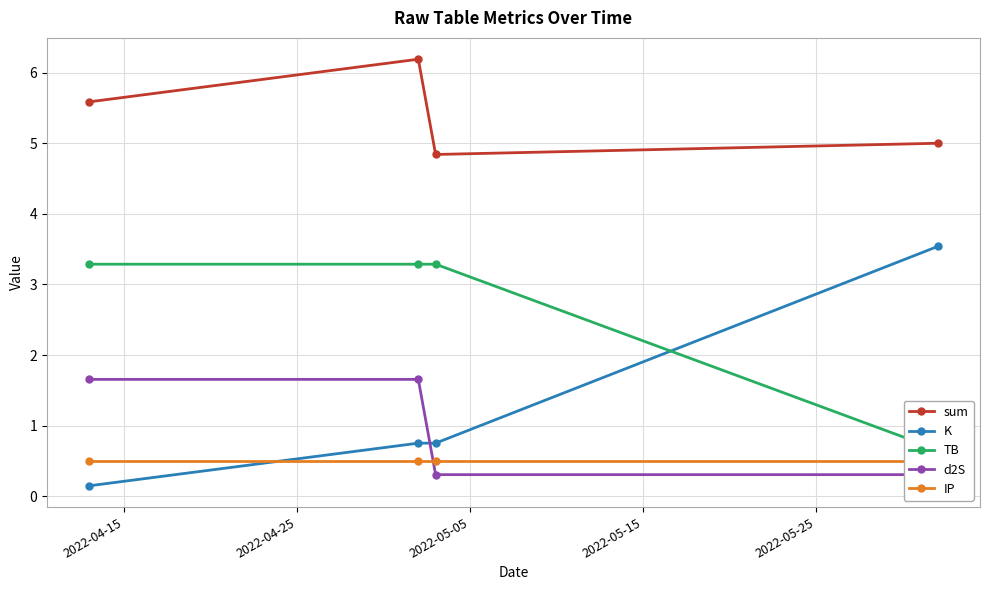

True or false: sum and K intersect in this chart.

False